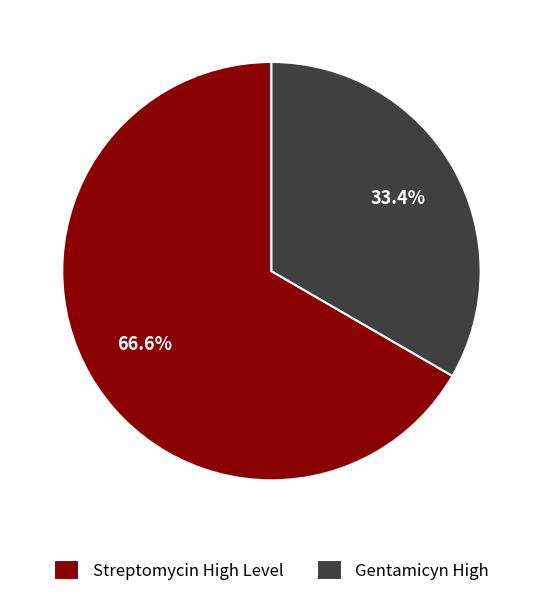

How many slices are in this pie chart?

2